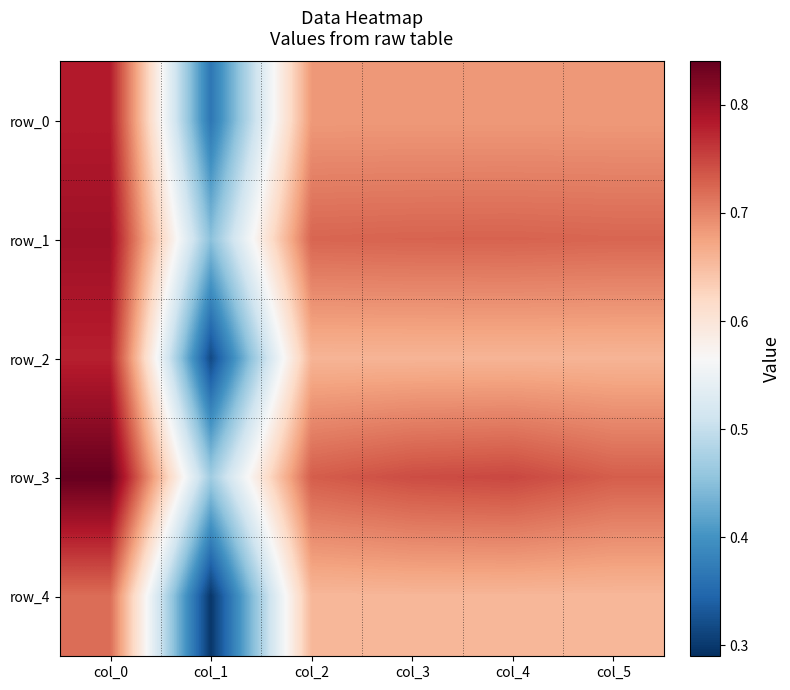

What is the sum of all row_1 values?

4.2